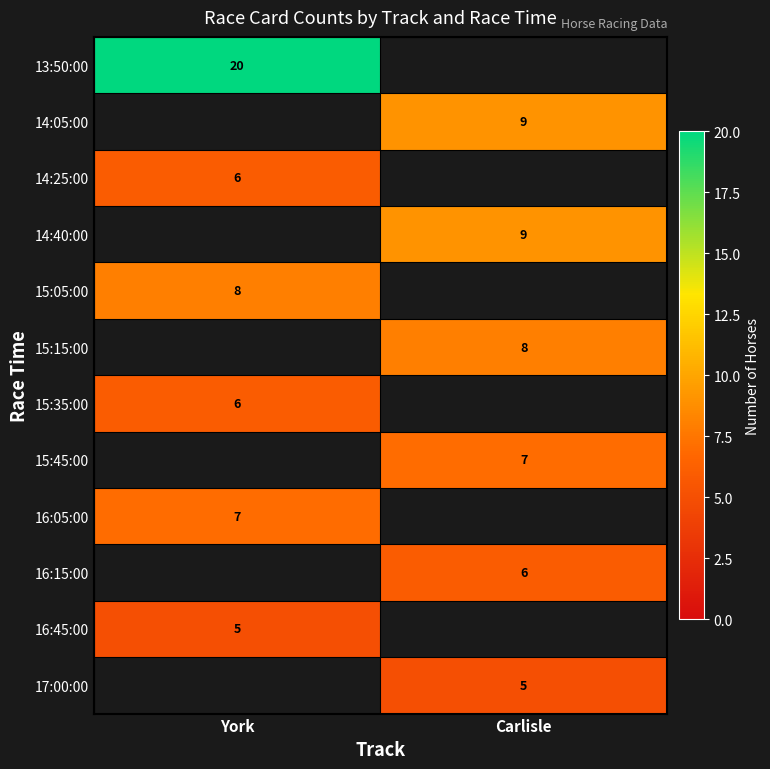

The 15:15:00 series shows 12 at Carlisle. True or false?

False